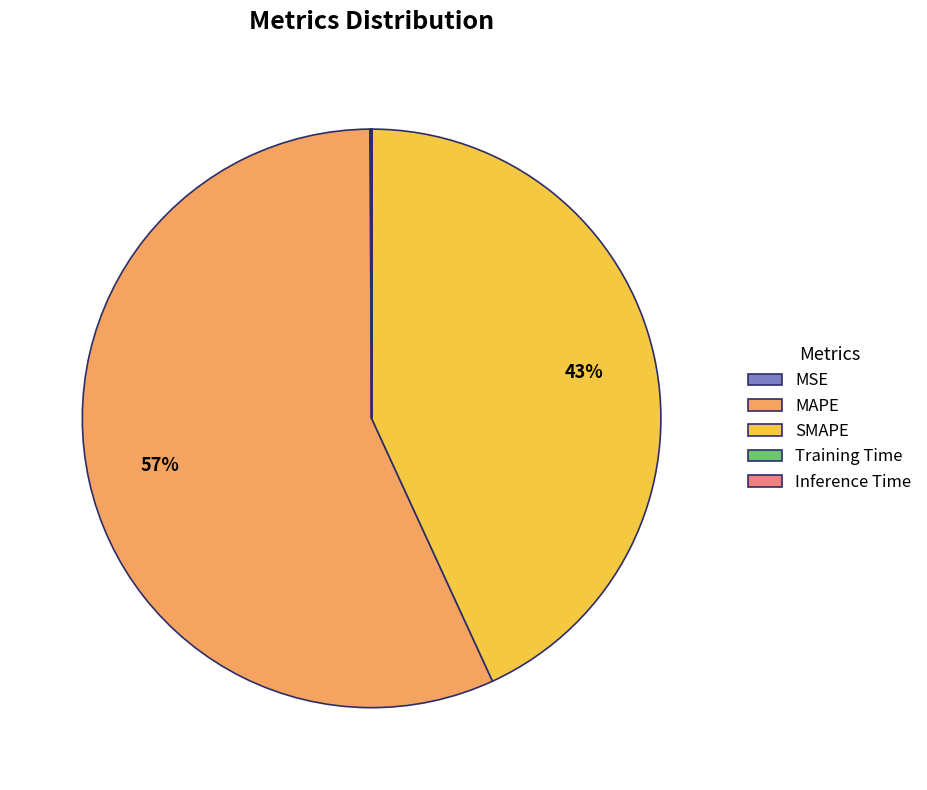

Does MAPE represent more than half of the total?

Yes